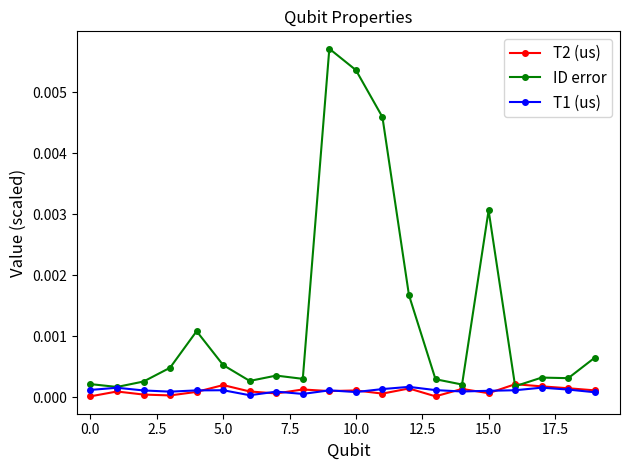

How many lines are shown in the chart?

3